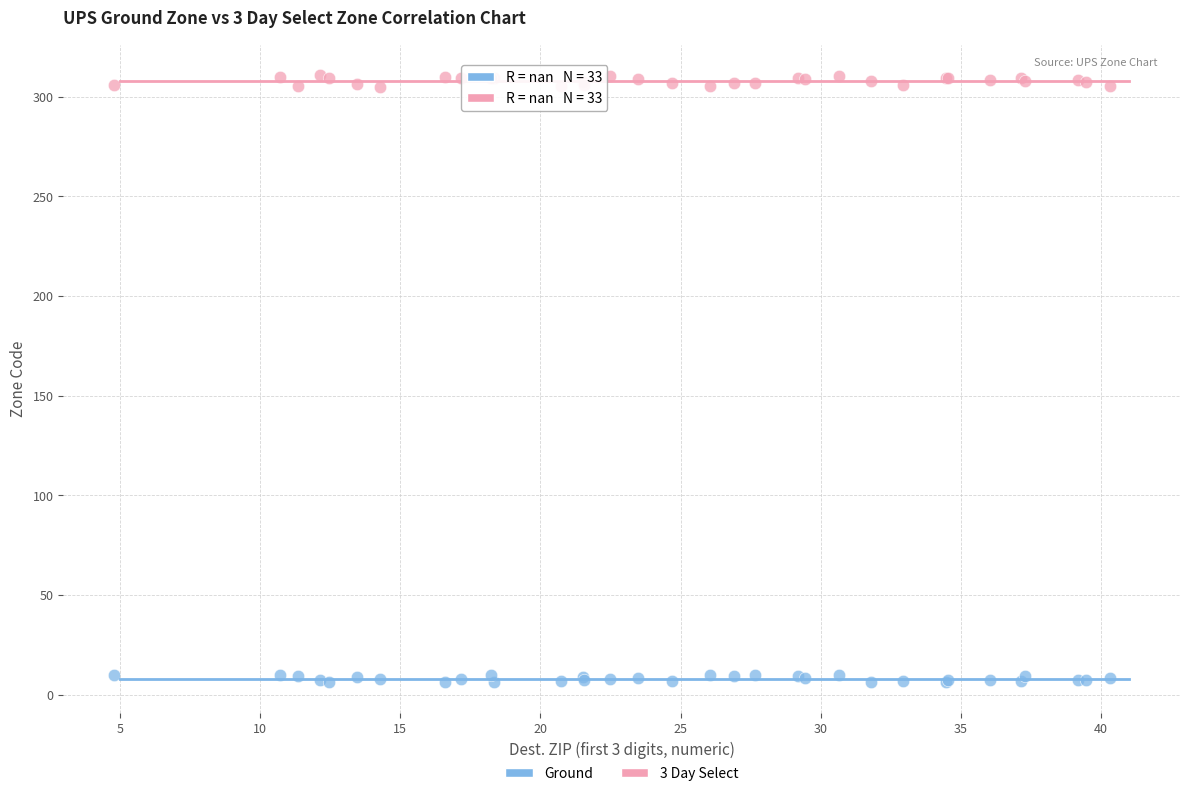

What is the X range (max minus min) for the scatter plot?

35.5